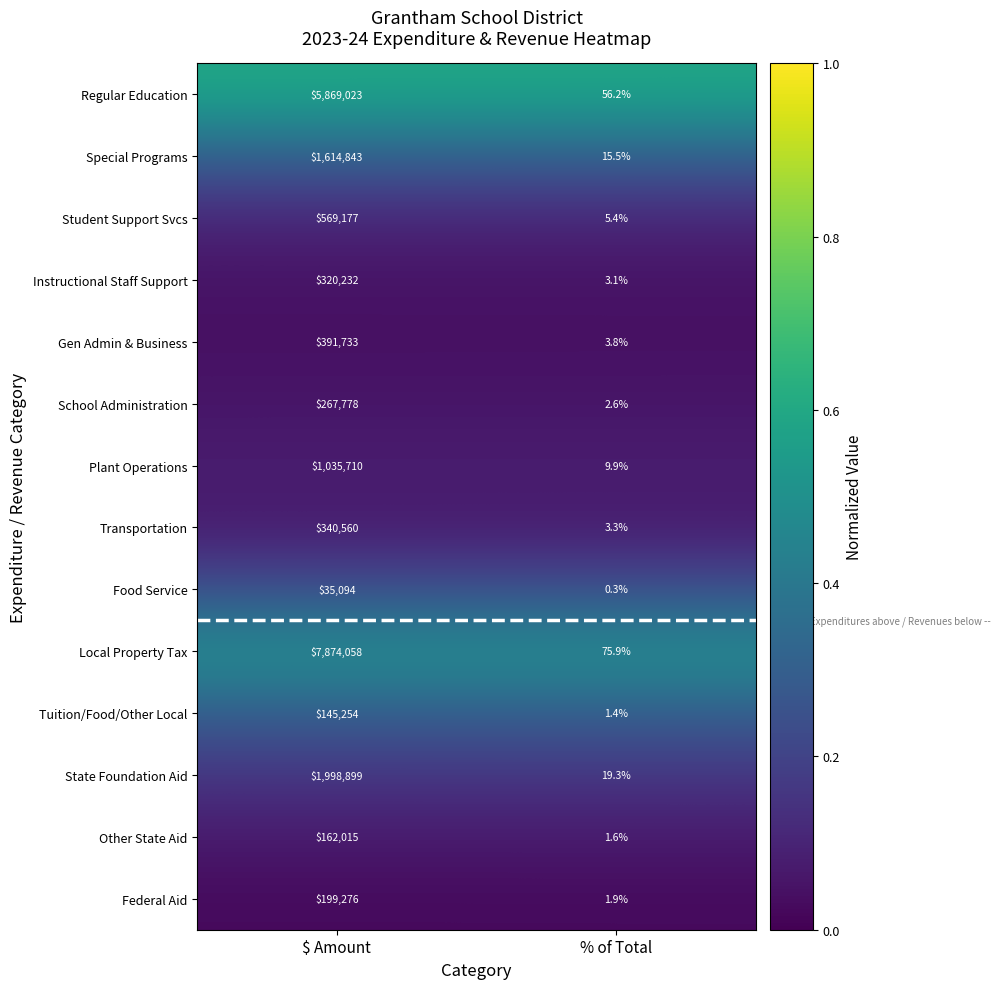

At which label is Local Property Tax closest to 3937066?

% of Total